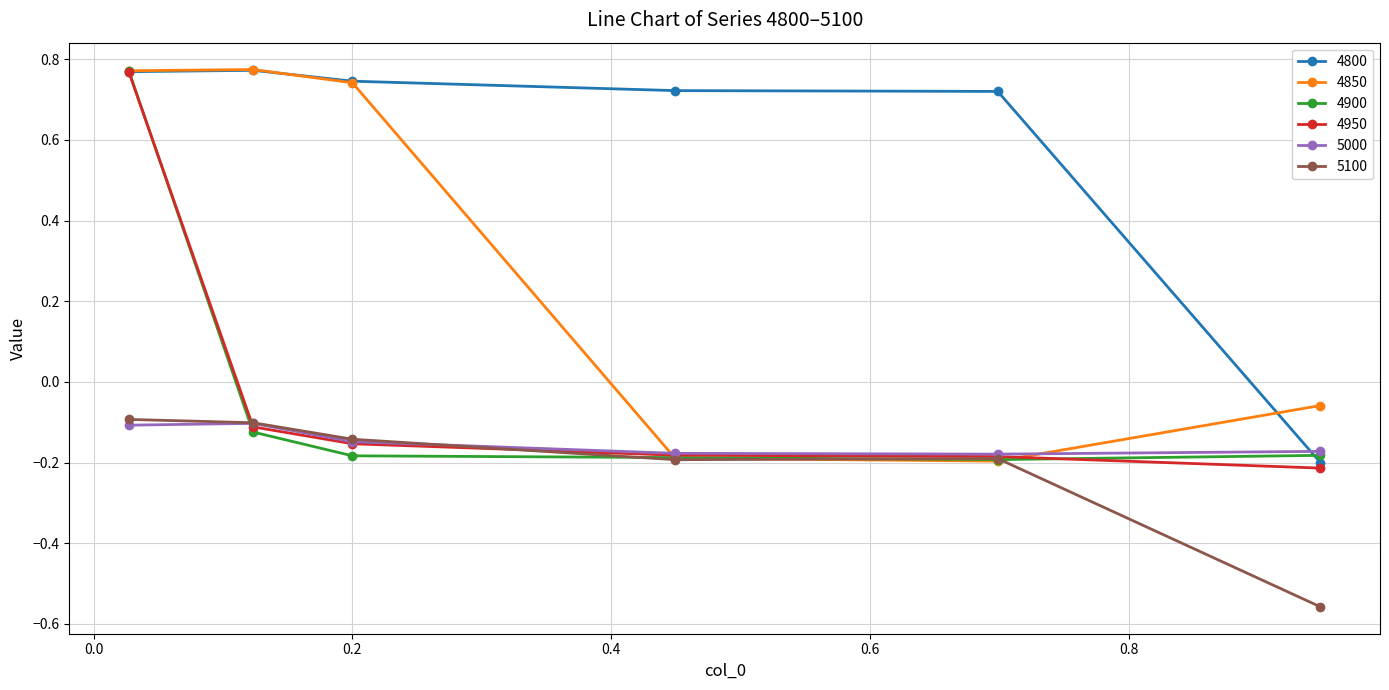

At how many categories does at least one series exceed 0?

5